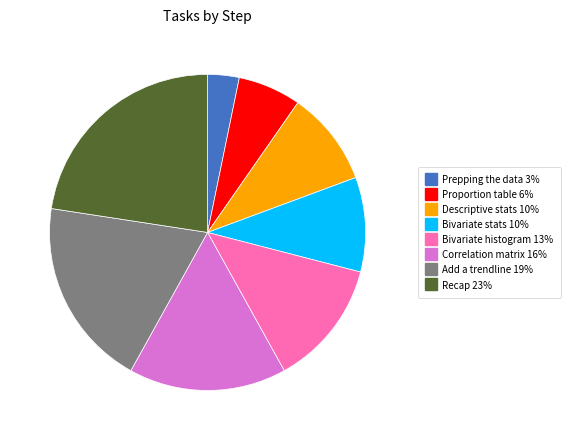

True or false: Bivariate histogram accounts for 13% of the total.

True